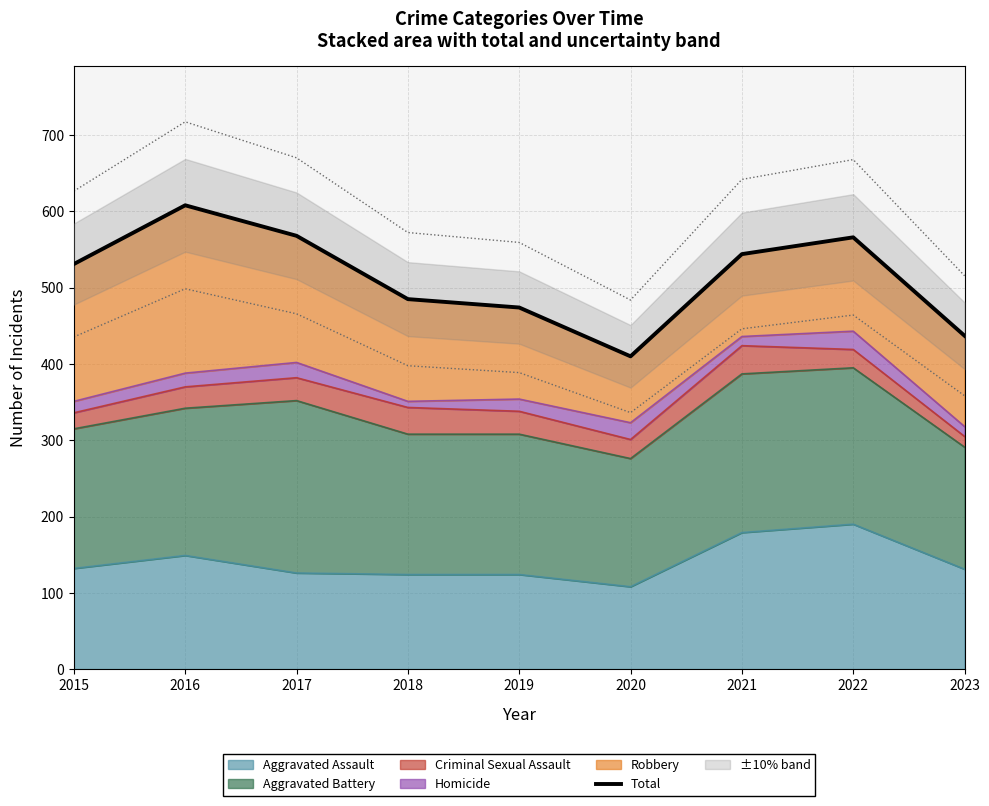

What value does the data have at 2020?

410